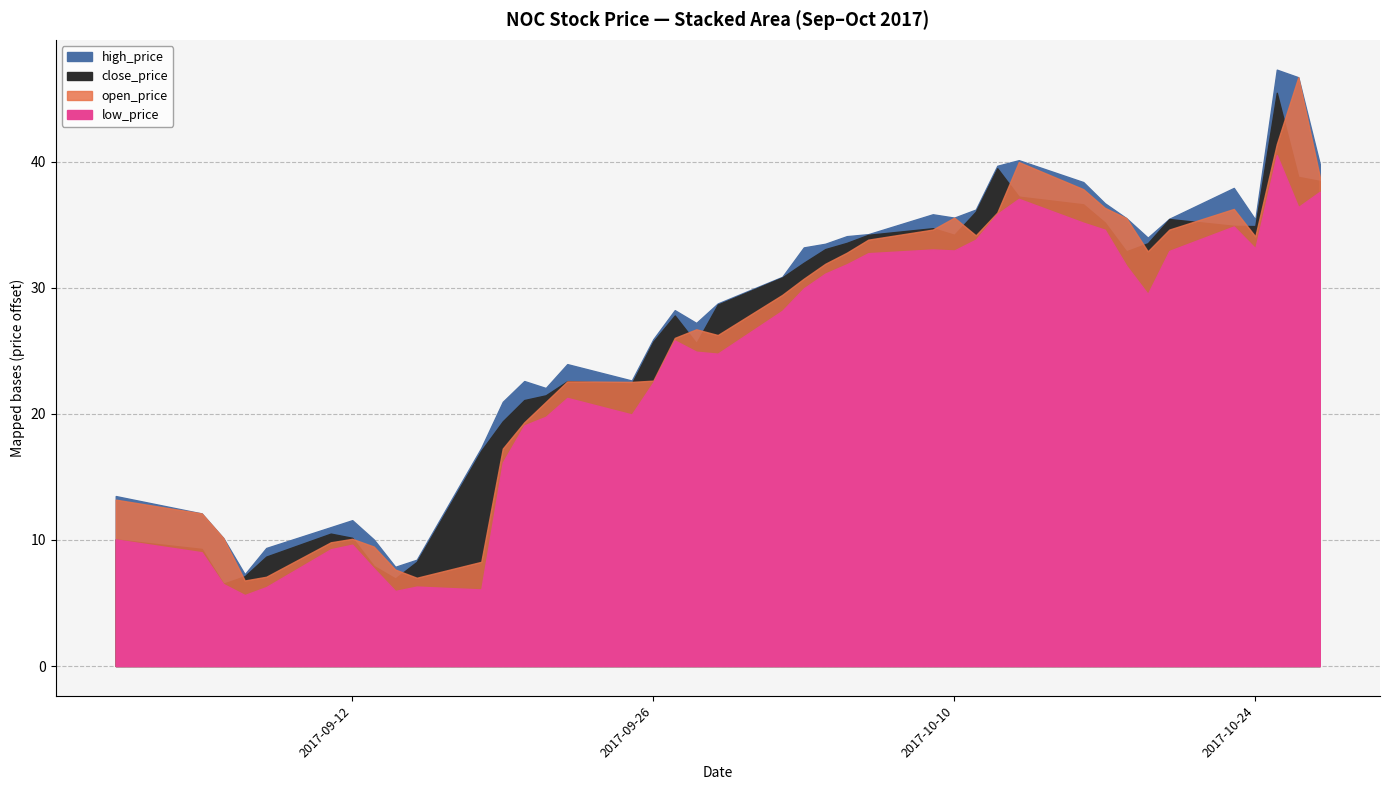

Rank the categories by open_price value from highest to lowest.

2017-10-26, 2017-10-25, 2017-10-13, 2017-10-27, 2017-10-16, 2017-10-17, 2017-10-23, 2017-10-12, 2017-10-10, 2017-10-18, 2017-10-09, 2017-10-20, 2017-10-11, 2017-10-24, 2017-10-06, 2017-10-19, 2017-10-05, 2017-10-04, 2017-10-03, 2017-10-02, 2017-09-28, 2017-09-29, 2017-09-27, 2017-09-26, 2017-09-22, 2017-09-25, 2017-09-21, 2017-09-20, 2017-09-19, 2017-09-01, 2017-09-05, 2017-09-06, 2017-09-12, 2017-09-11, 2017-09-13, 2017-09-18, 2017-09-14, 2017-09-08, 2017-09-15, 2017-09-07